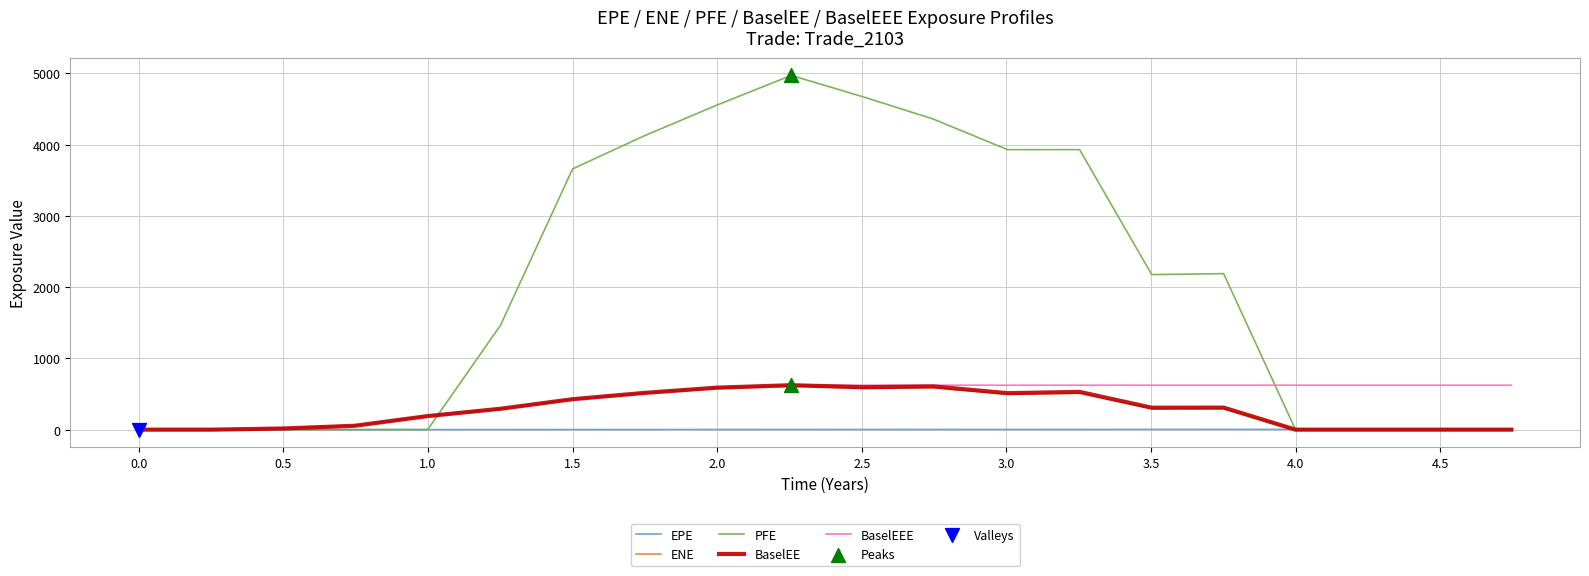

Which series has the largest total across all categories?

PFE